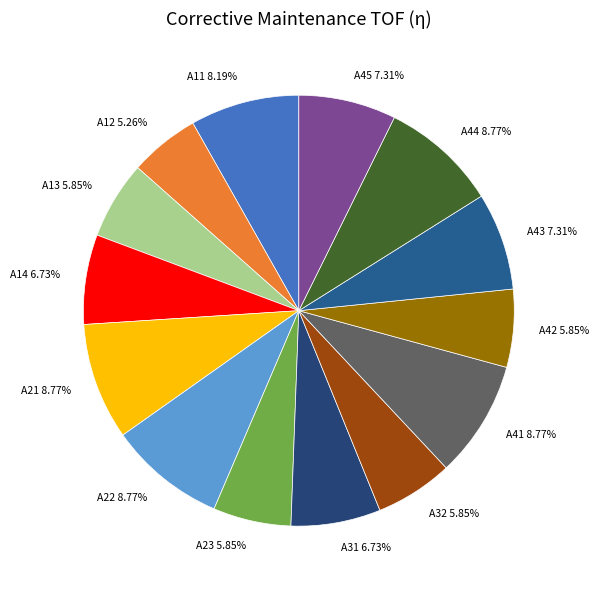

What percentage do A14 and A32 together represent?

12.6%